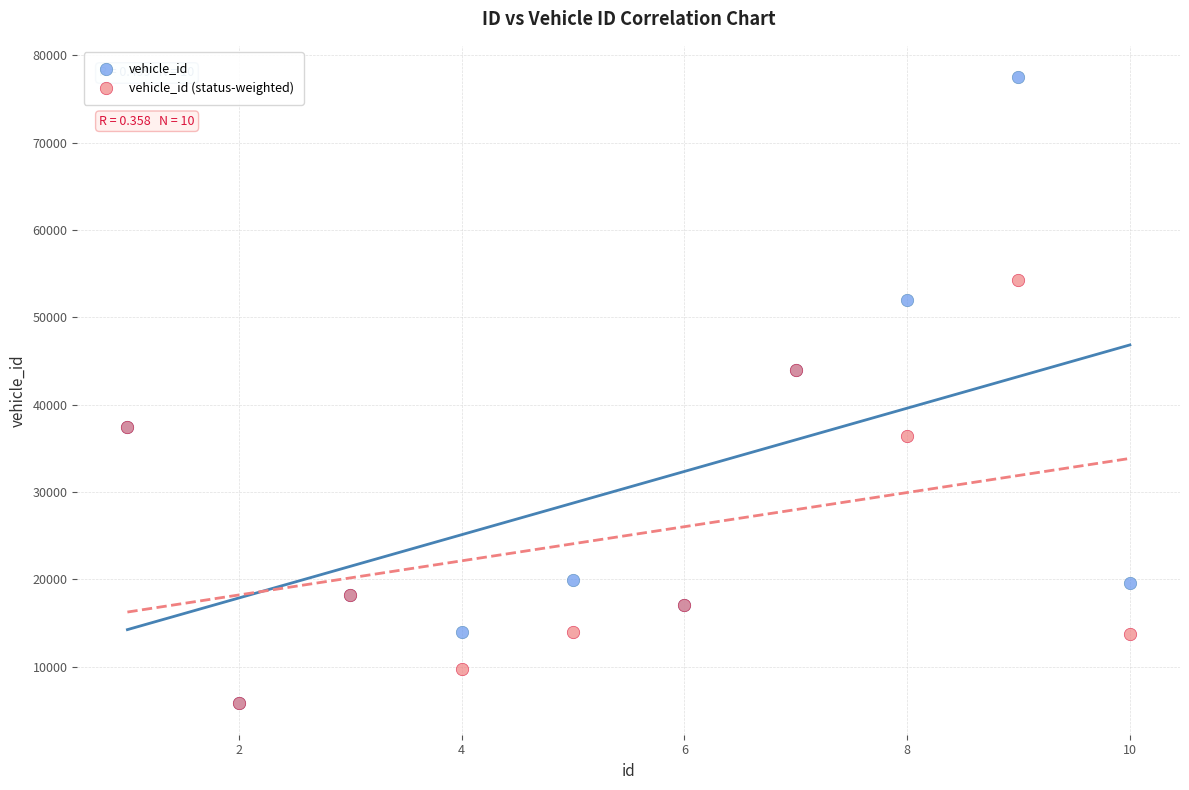

In the vehicle_id (status-weighted) series, what Y value is closest to 30033?

36404.2